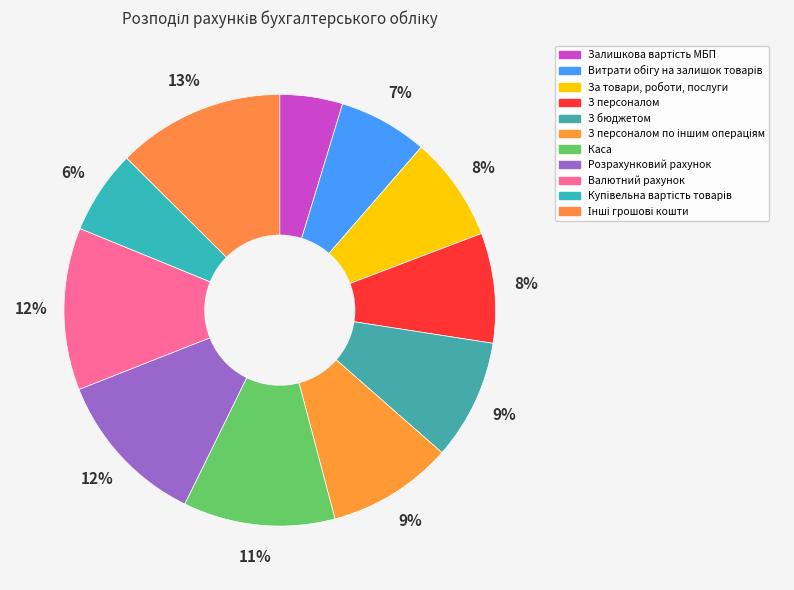

Does any single category account for the majority?

No